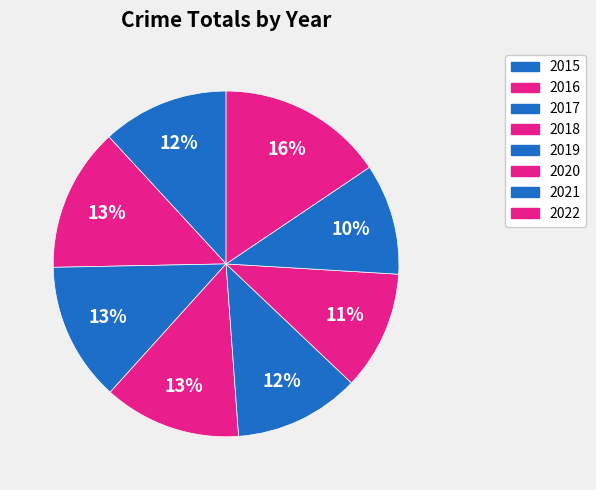

Does 2016 account for over 50% of the chart?

No